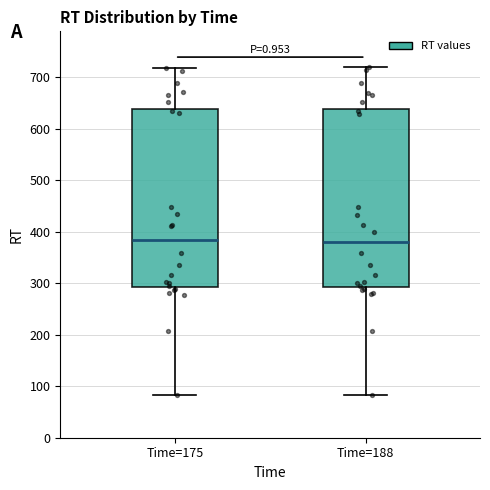

Where does the upper whisker of the box for Time=175 end on the y-axis? The values are not printed on the chart, so give them approximately, as read against the axis.

720